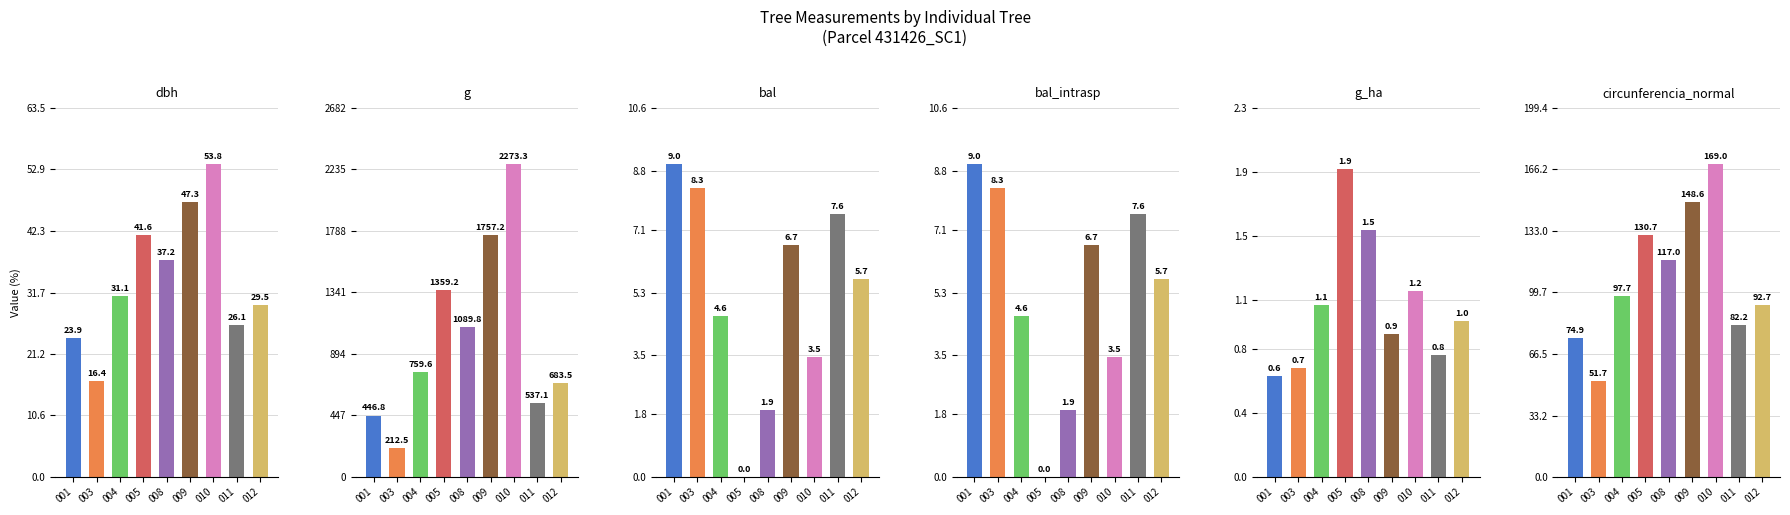

Reading left to right, transcribe all the data shown in this chart.

dbh: 23.9	16.4	31.1	41.6	37.2	47.3	53.8	26.1	29.5
g: 446.8	212.5	759.6	1359.2	1089.8	1757.2	2273.3	537.1	683.5
bal: 9.0	8.3	4.6	0.0	1.9	6.7	3.5	7.6	5.7
bal_intrasp: 9.0	8.3	4.6	0.0	1.9	6.7	3.5	7.6	5.7
g_ha: 0.6	0.7	1.1	1.9	1.5	0.9	1.2	0.8	1.0
circunferencia_normal: 74.9	51.7	97.7	130.7	117.0	148.6	169.0	82.2	92.7